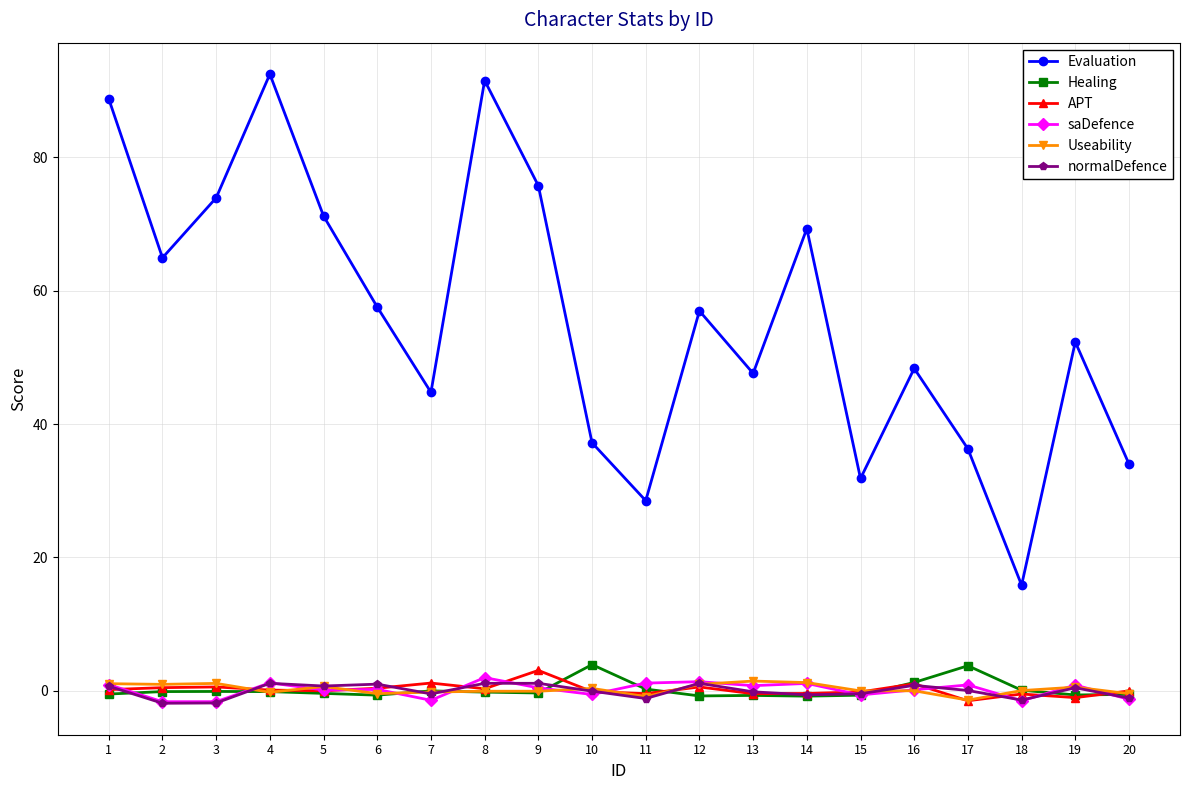

How many lines are shown in the chart?

6